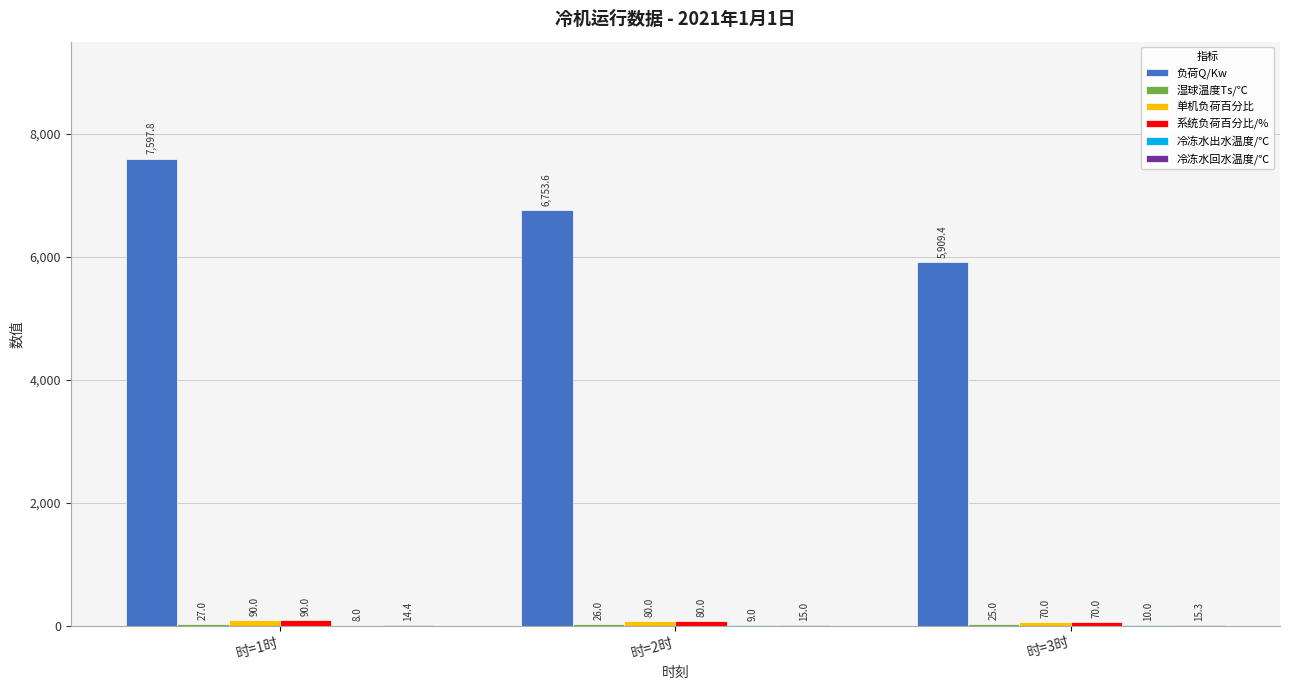

What is the greatest value displayed?

7597.8